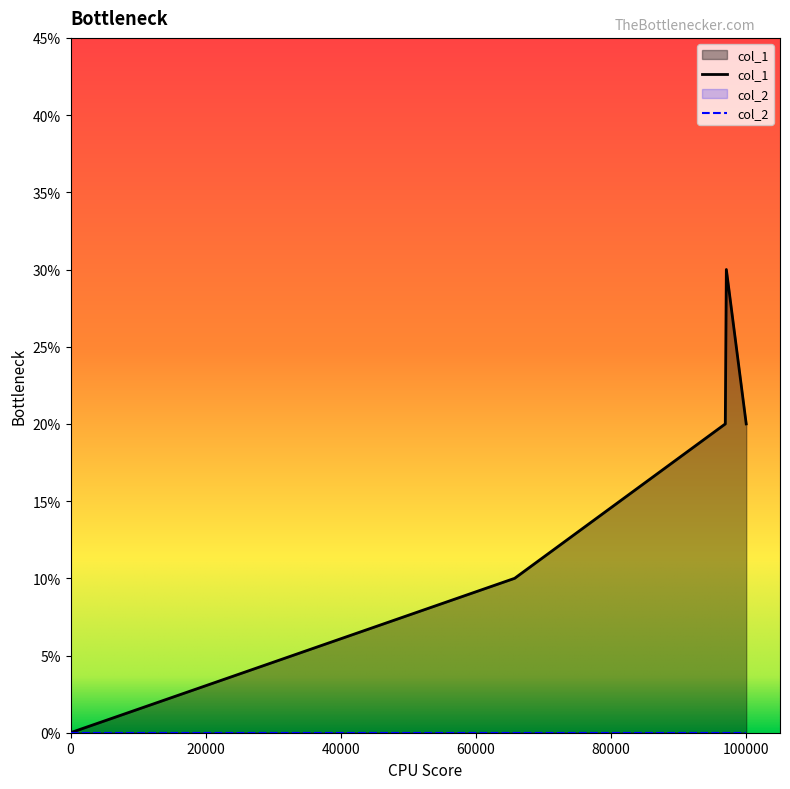

Does the chart display data point markers on the line(s)?

No